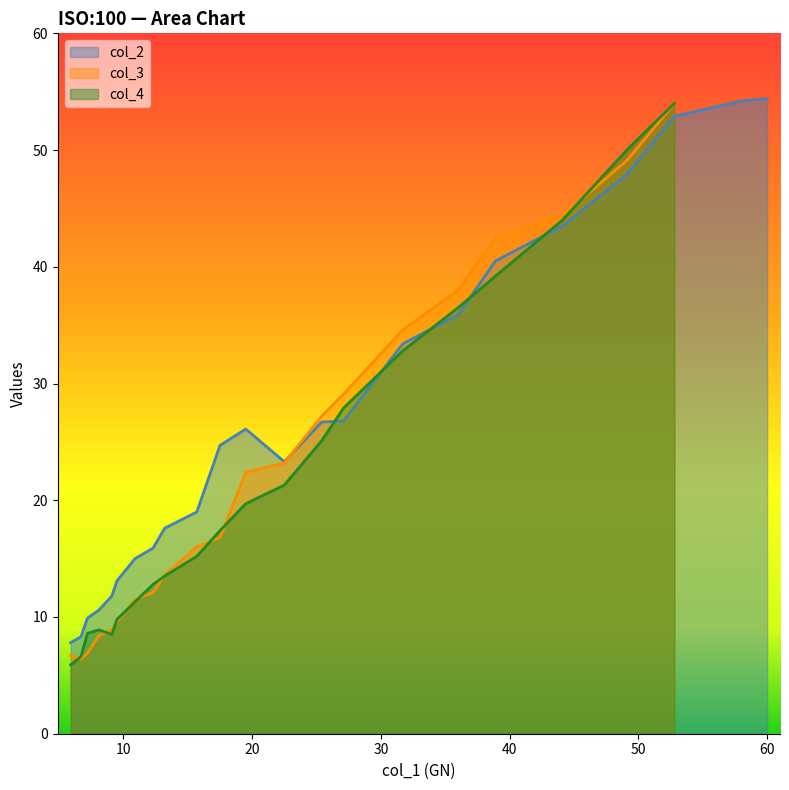

What is the lowest value of the col_2 series?

7.8